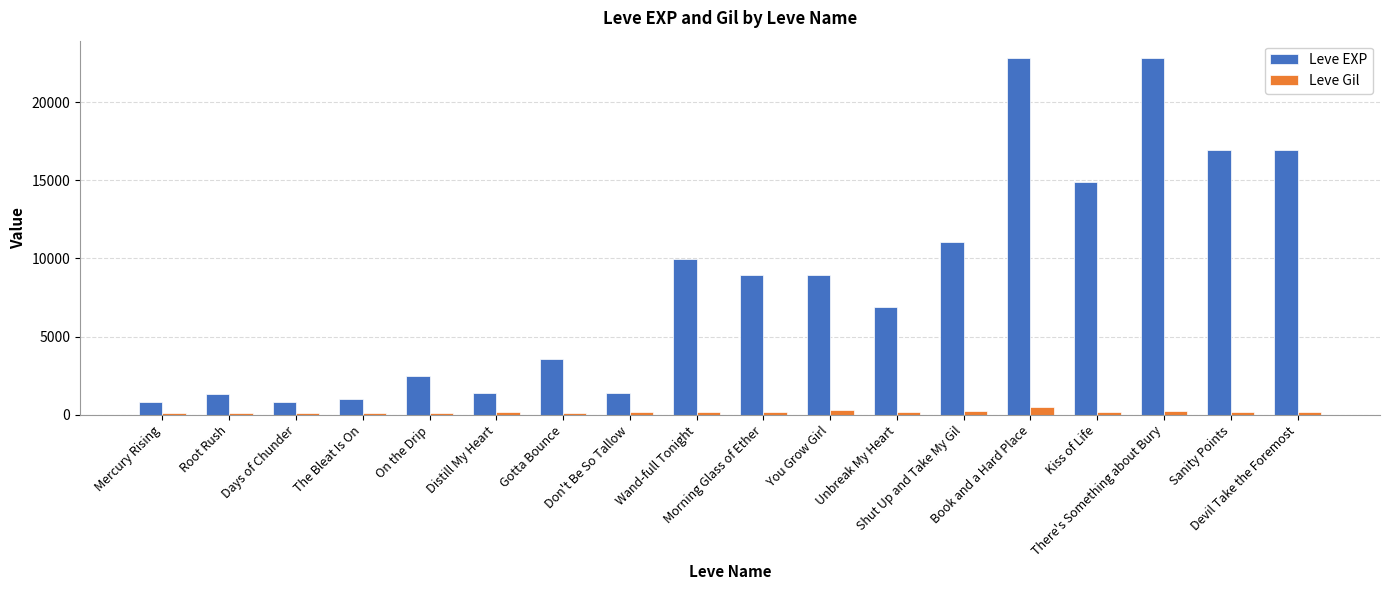

Rank the series at Wand-full Tonight from lowest to highest value.

Leve Gil, Leve EXP